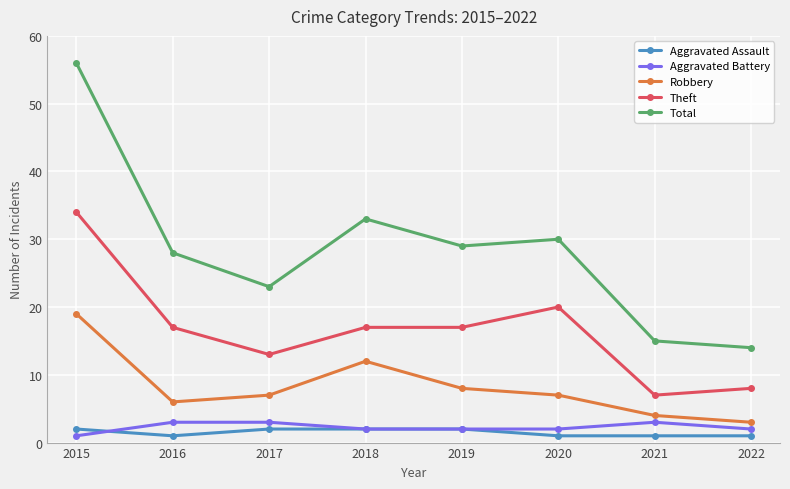

Reading left to right, list all the values displayed in this chart.

Aggravated Assault: 2	1	2	2	2	1	1	1
Aggravated Battery: 1	3	3	2	2	2	3	2
Robbery: 19	6	7	12	8	7	4	3
Theft: 34	17	13	17	17	20	7	8
Total: 56	28	23	33	29	30	15	14